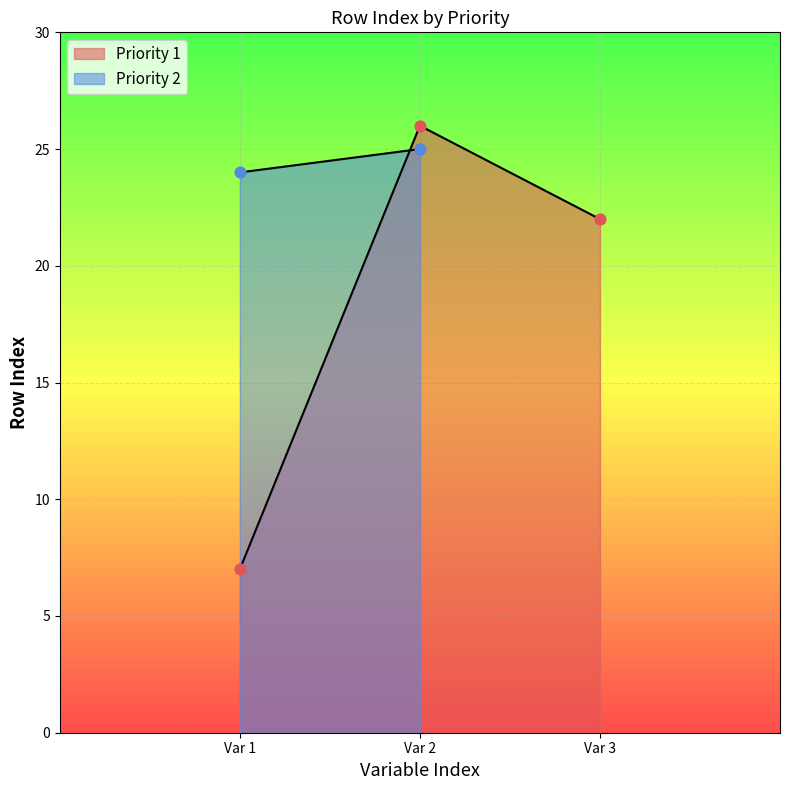

Approximately how many times larger is the value at Var 3 compared to Var 1?

3.1